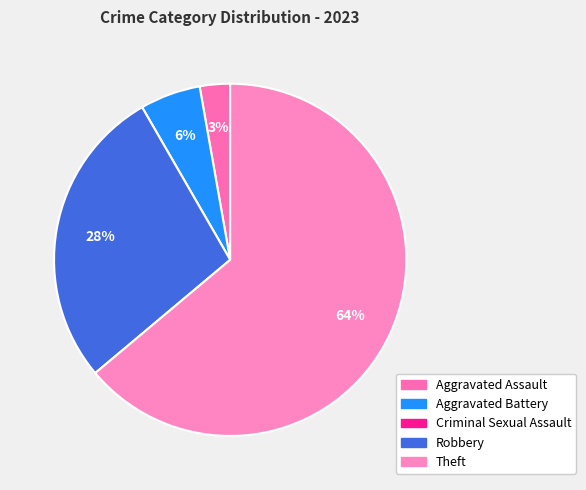

To the nearest percent, what is the difference between the Aggravated Battery and Criminal Sexual Assault slice percentages?

6%